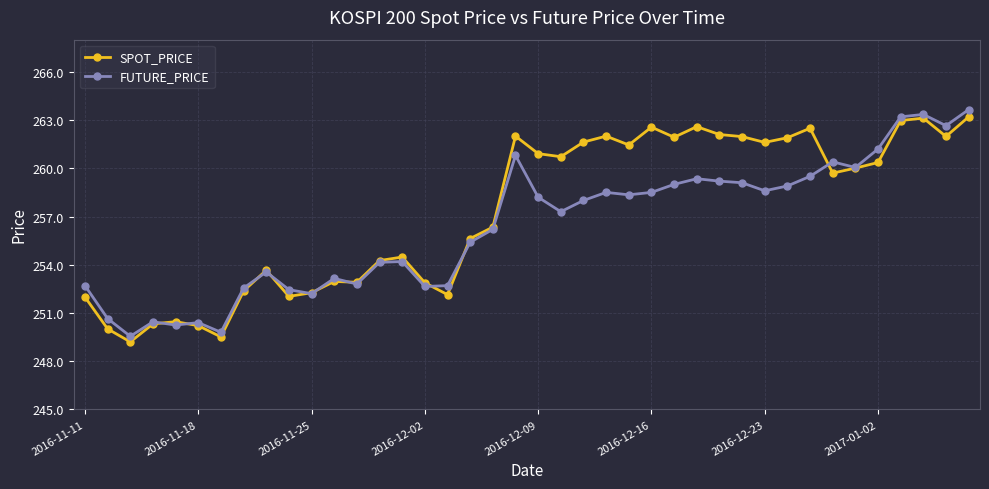

What is the value of the SPOT_PRICE point at the 8th from the left?

252.4